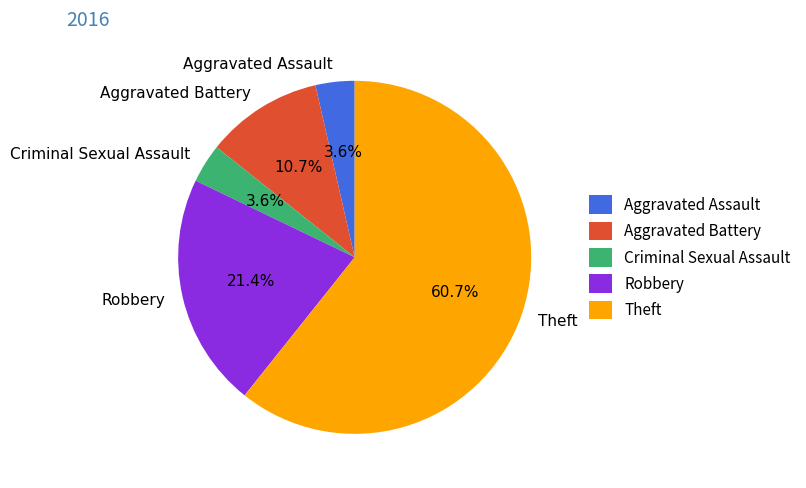

Does Aggravated Battery account for over 50% of the chart?

No